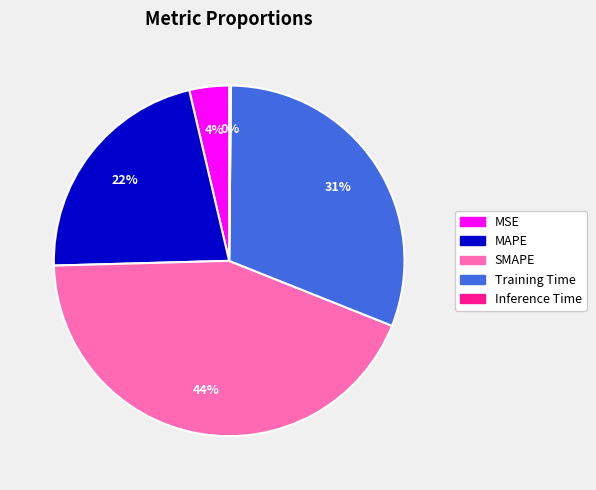

To the nearest percent, what percentage of the pie is Training Time?

31%